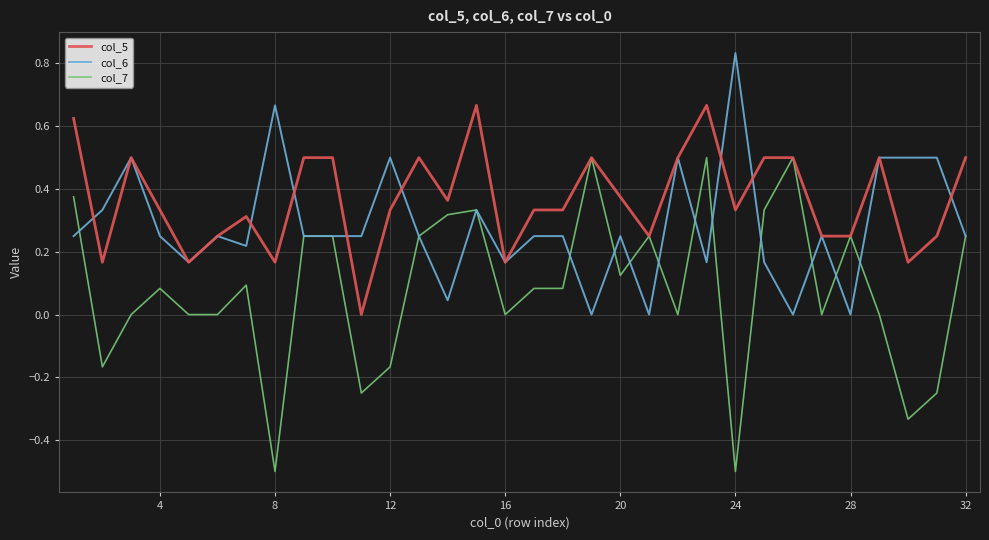

Which series has the largest total across all categories?

col_5